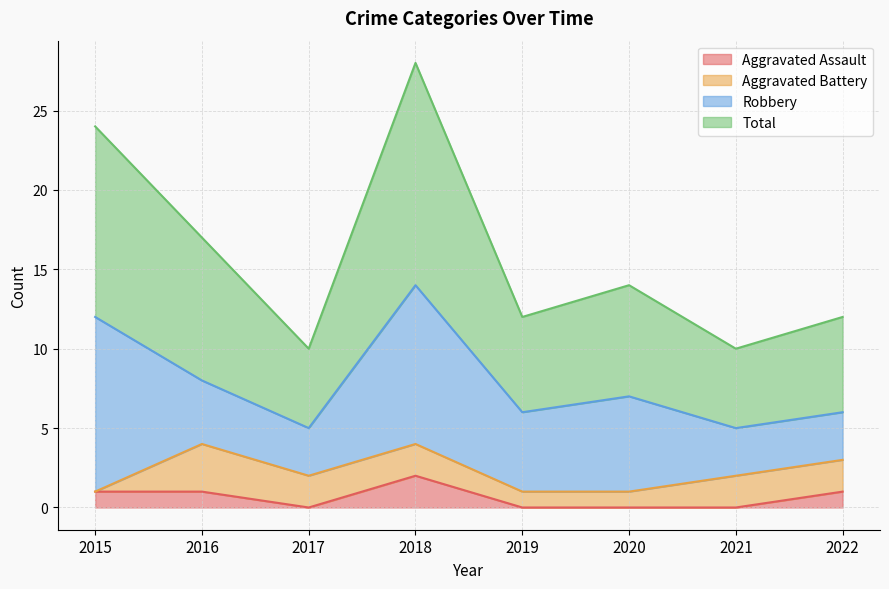

True or false: Aggravated Assault has a value of 0 at 2019.

True